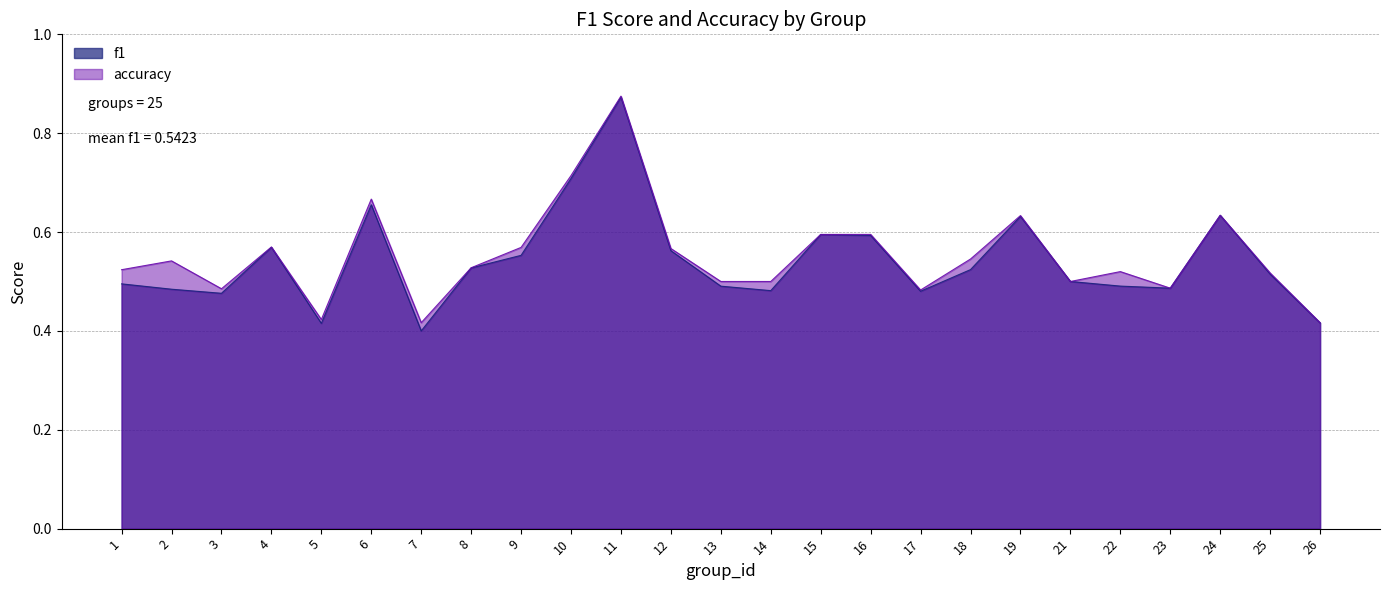

True or false: accuracy and f1 cross at least once.

False